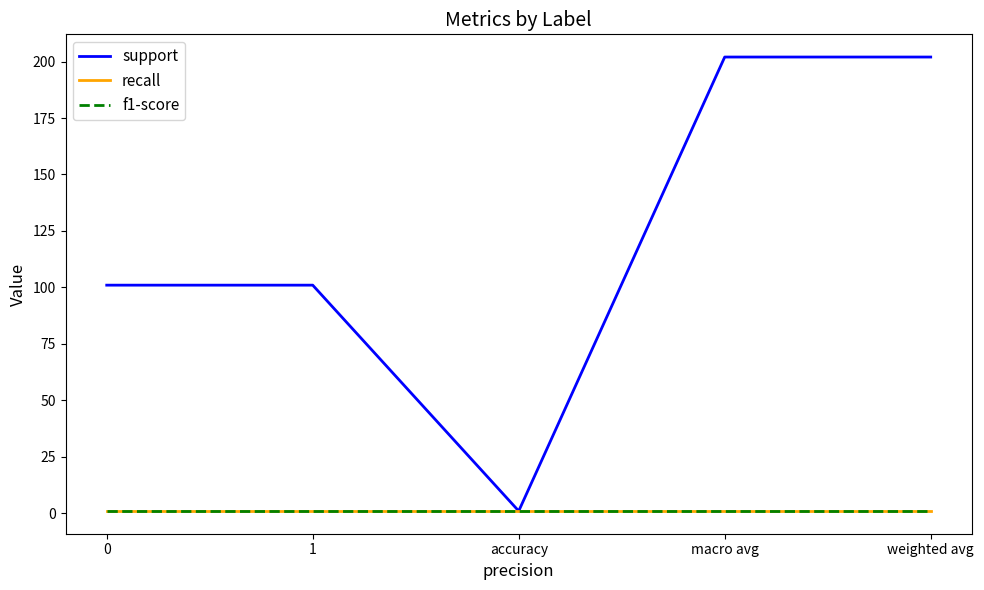

Is the value of support at accuracy greater than the value of recall at macro avg?

No